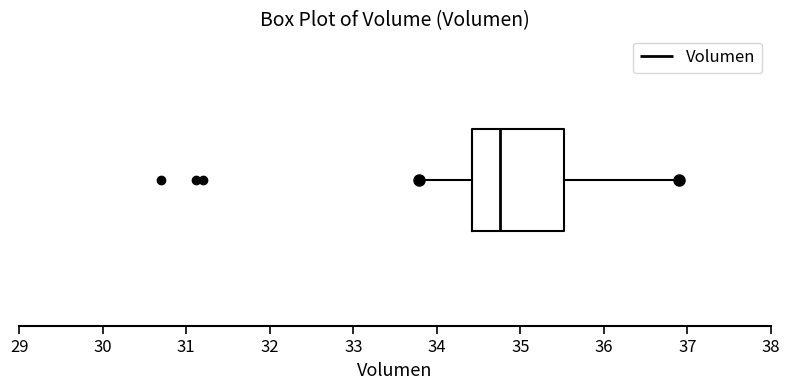

Read this box plot against the x-axis: the position of the median line, the range covered by the box, and the ends of both whiskers. The values are not printed on the chart, so give them approximately, as read against the axis.

median 34.8, box 34.4 to 35.5, whiskers 33.8 to 36.9